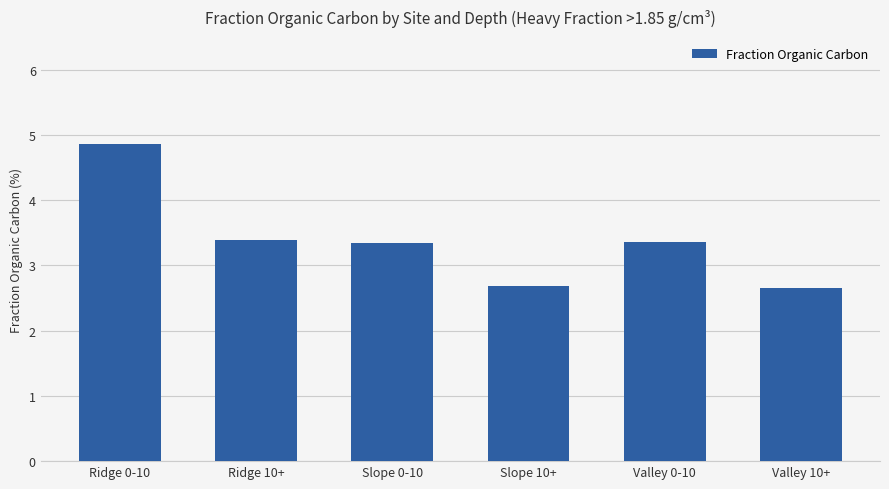

What is the minimum value shown in the chart?

2.7